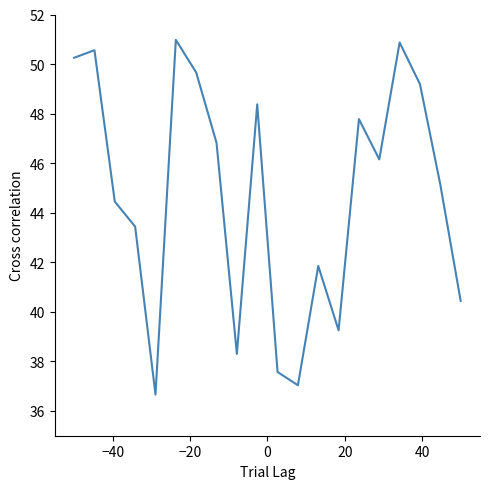

How many values are below 46?

10